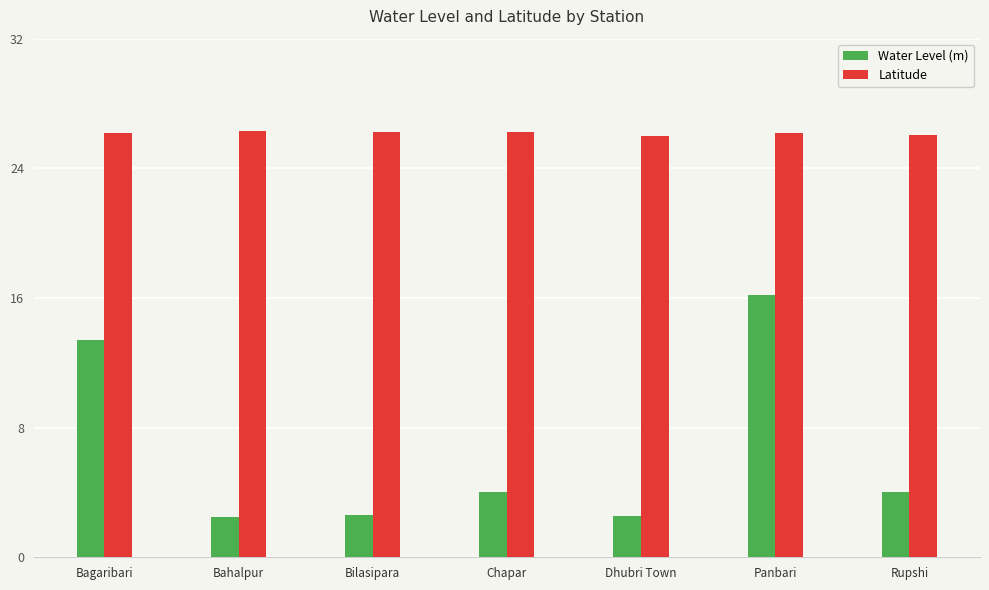

Rank the series by their average value, from highest to lowest.

Latitude, Water Level (m)